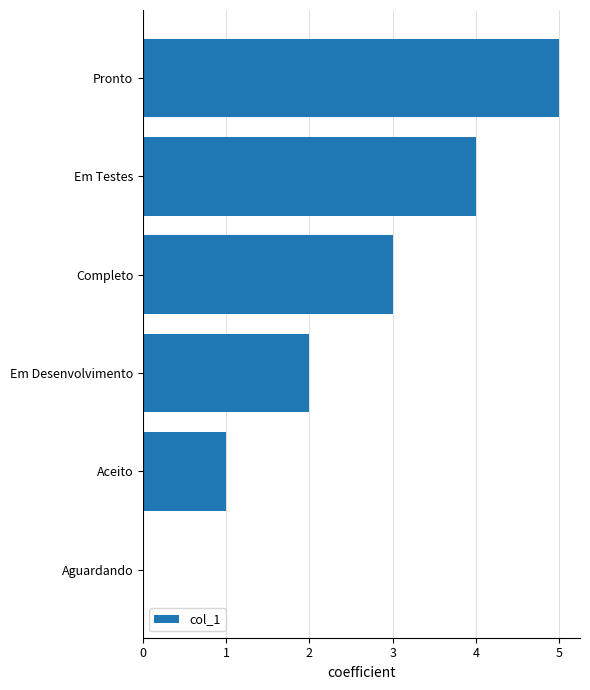

Are the bars horizontal?

Yes